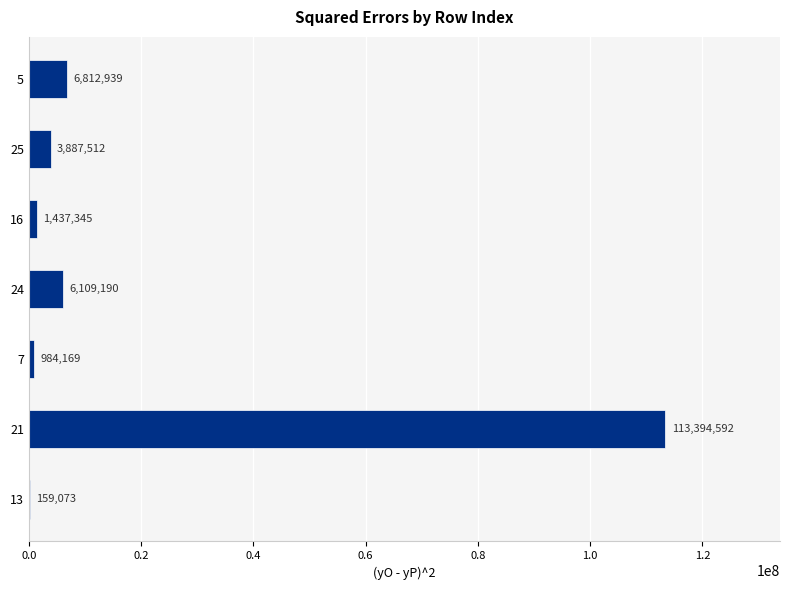

Which has a higher value, 21 or 5?

21